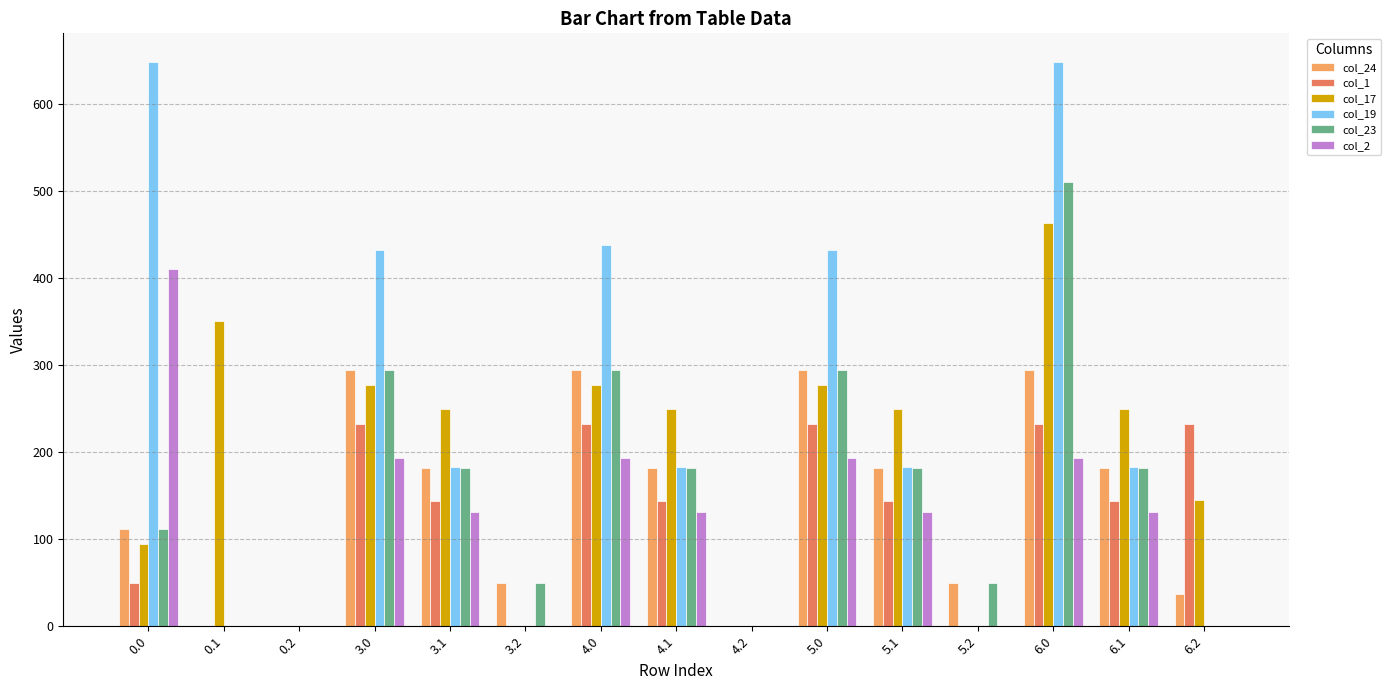

True or false: col_23 has a value of 294.3 at 5.0.

True